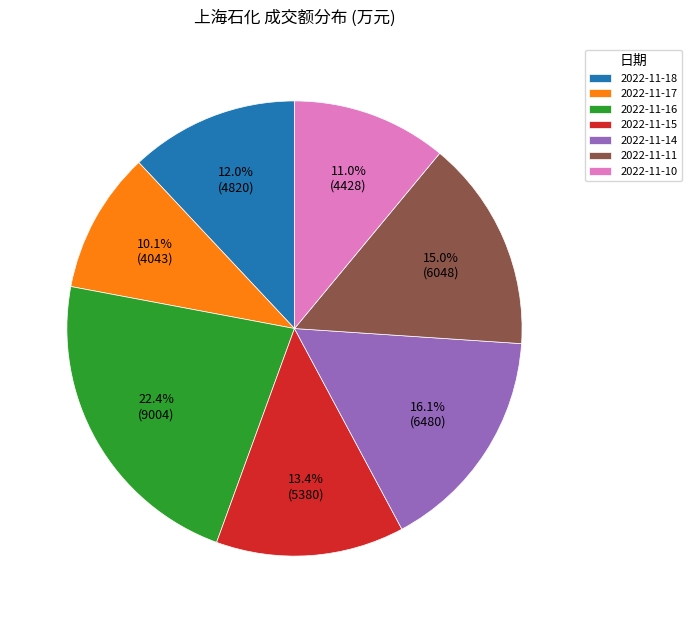

Is it true that 2022-11-16 is 22% of the pie?

True